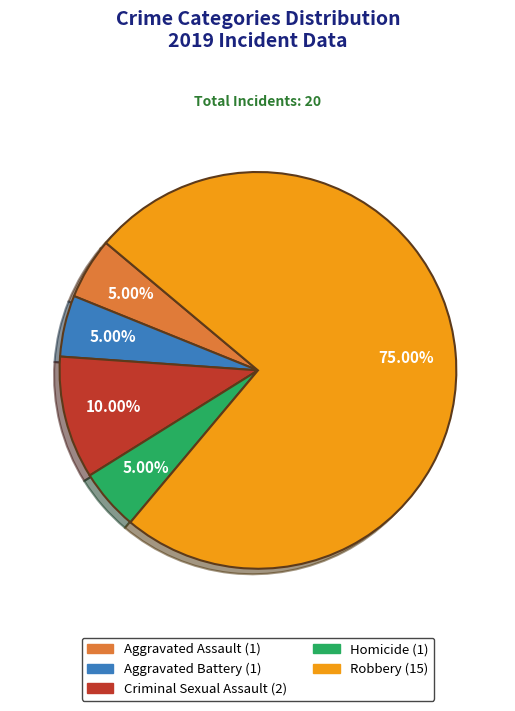

Which slice is the largest?

Robbery